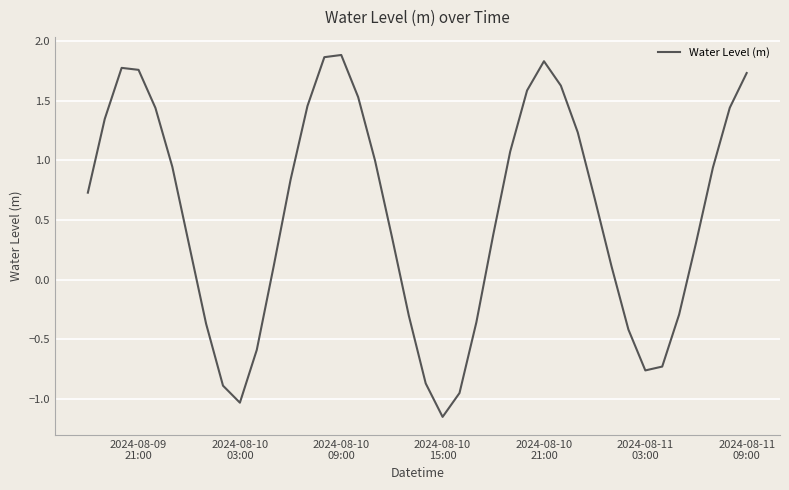

What is the maximum value shown in the chart?

1.9